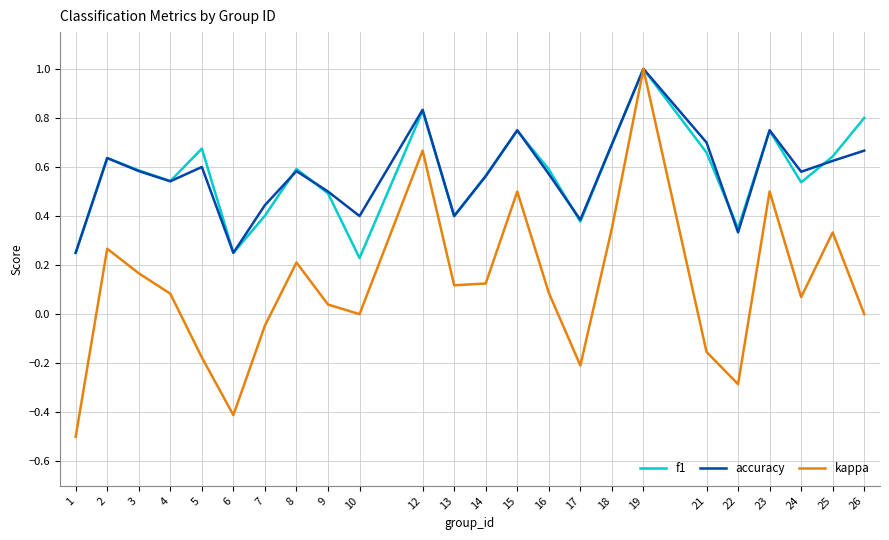

Which series has the widest spread of values?

kappa